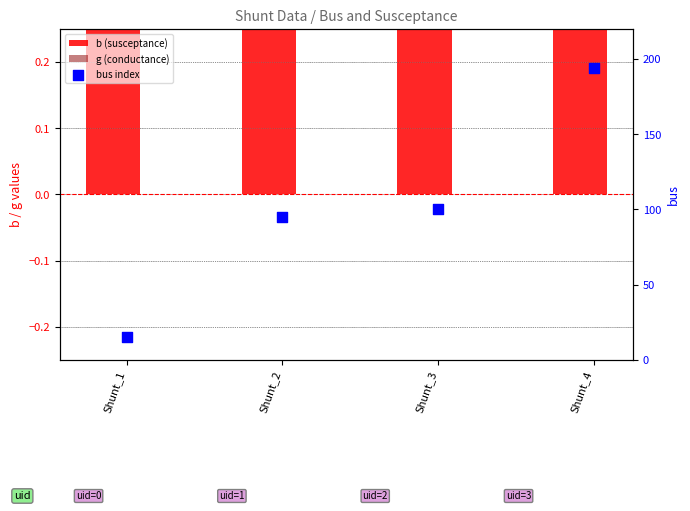

At which category is the sum across all series the highest?

Shunt_4